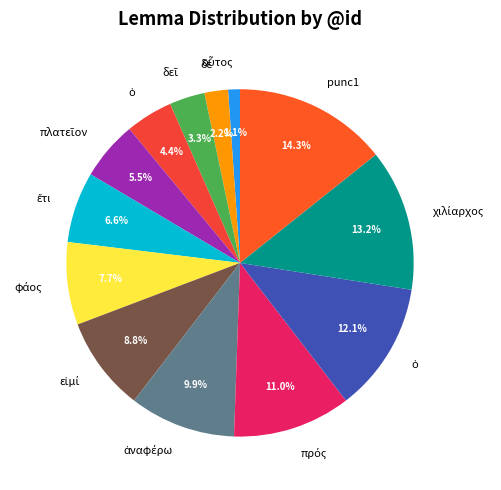

How many slices are in this pie chart?

13